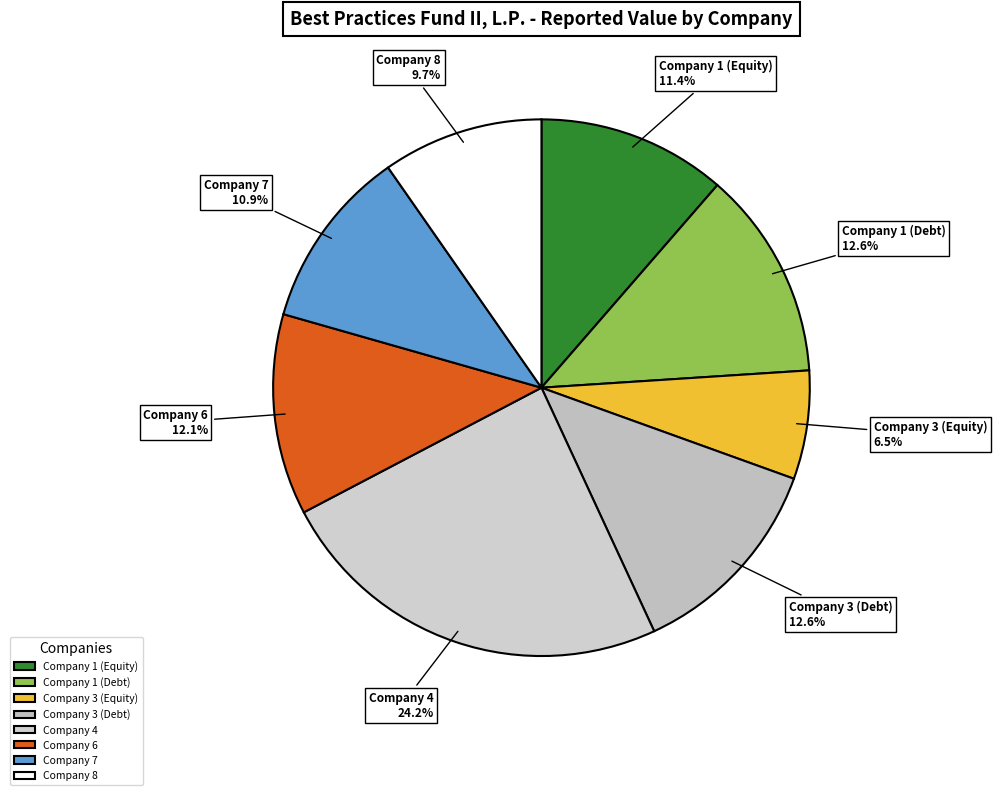

To the nearest percent, what is the difference between the Company 3 (Debt) and Company 8 slice percentages?

3%